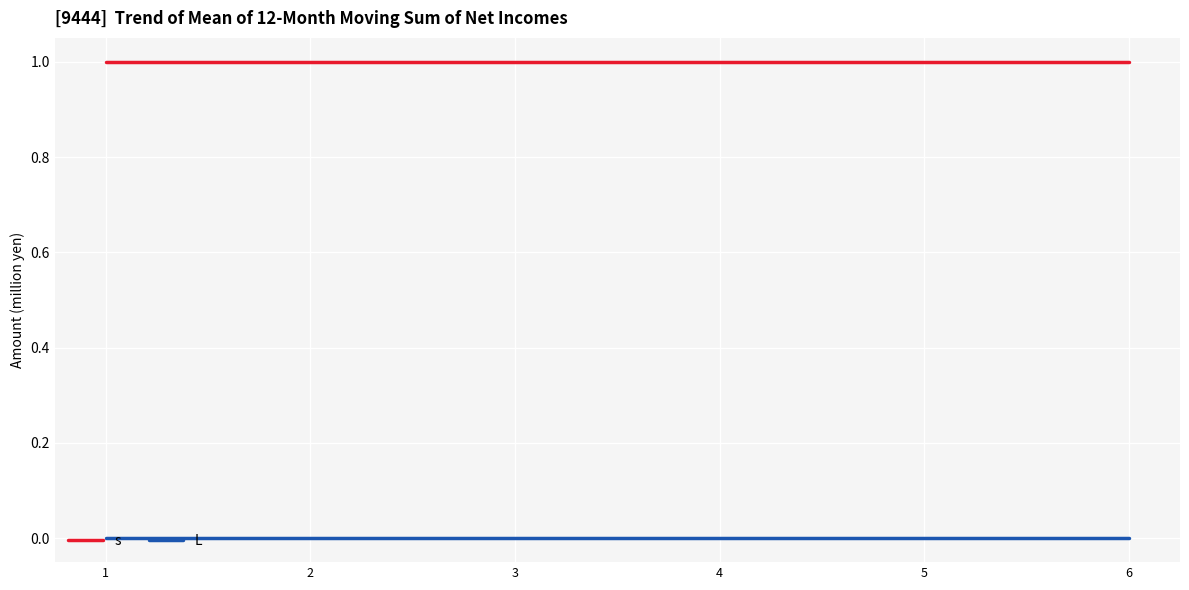

Rank the series by their average value, from highest to lowest.

s, L